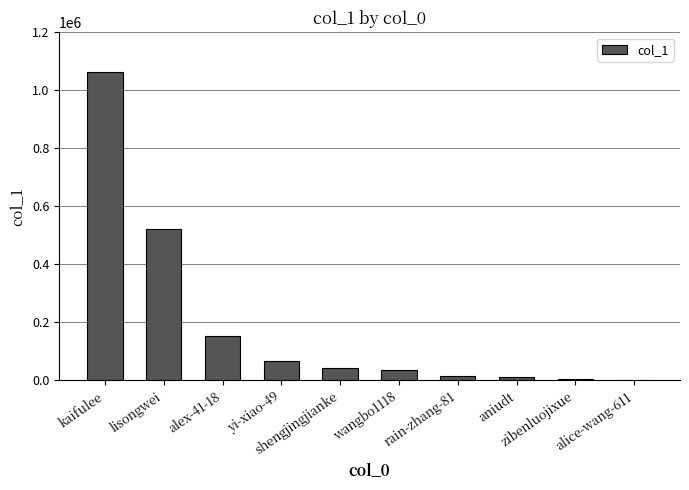

What is the sum of all values?

1916416